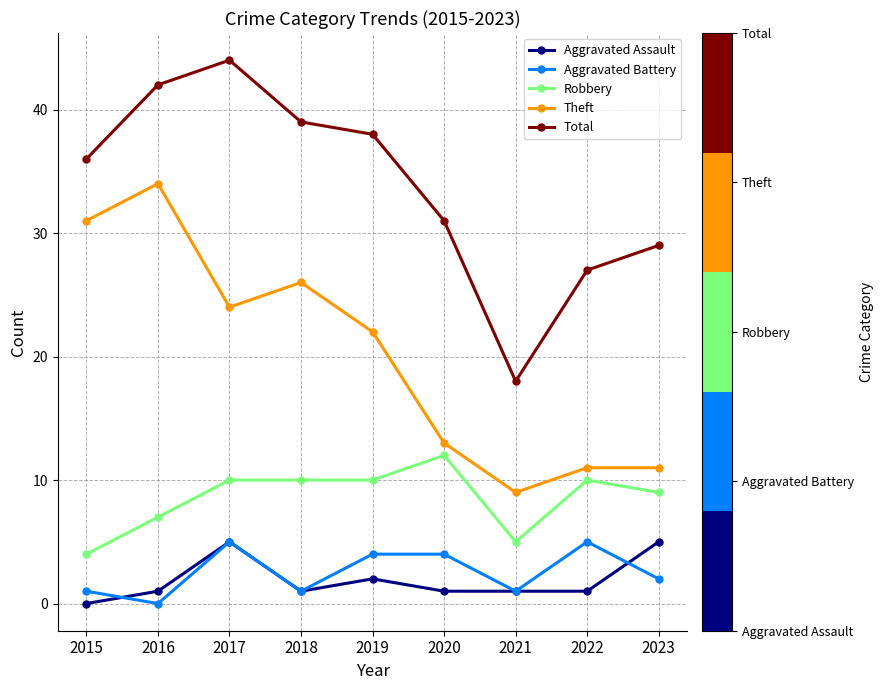

True or false: Total and Theft intersect in this chart.

False